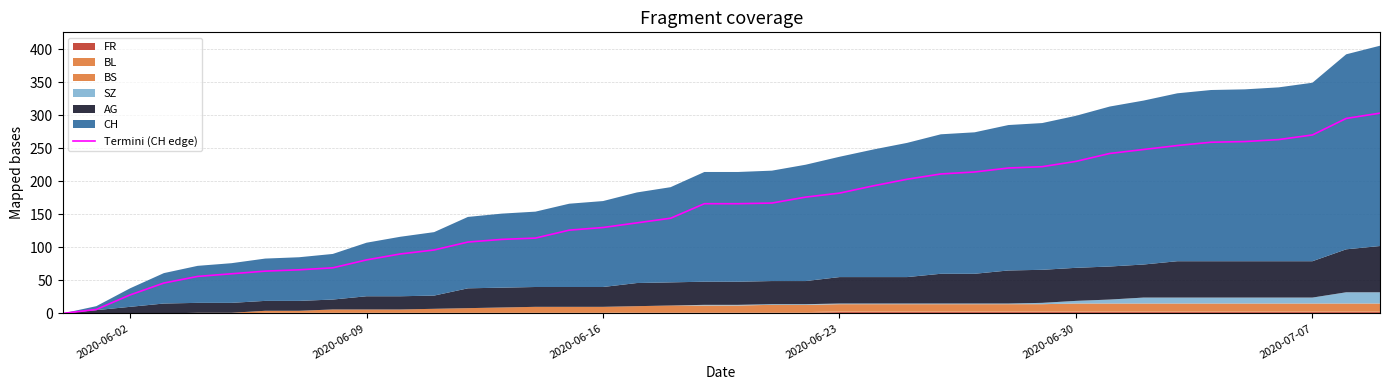

How many data points does each series have?

40